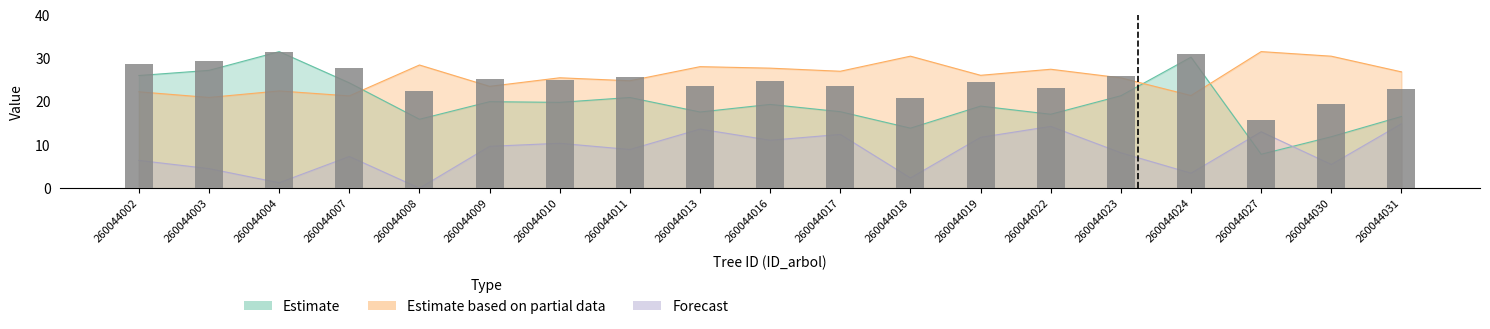

What is the change in value from 260044017 to 260044027?

-7.9